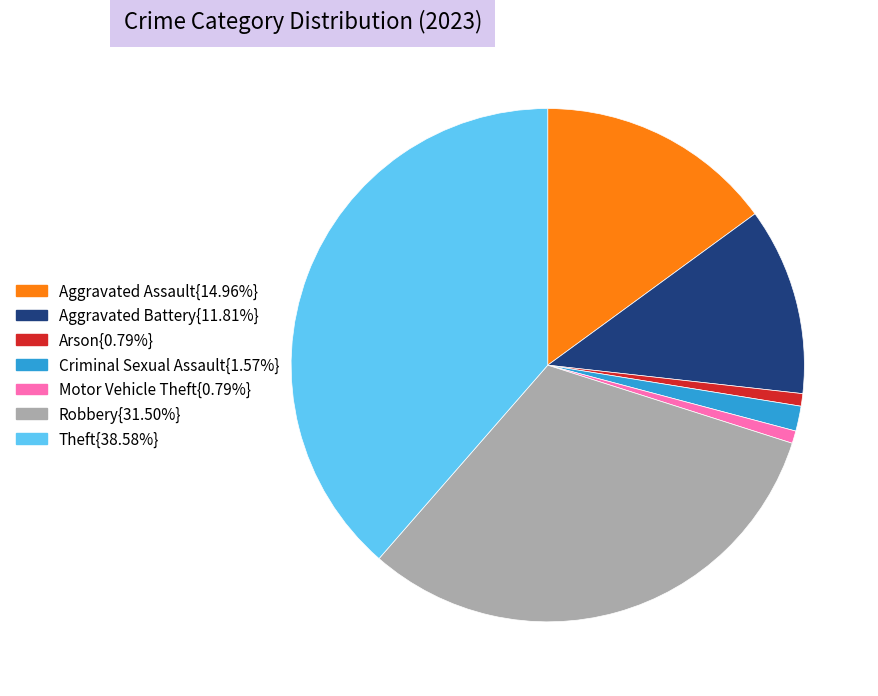

Is there a majority slice in this chart?

No